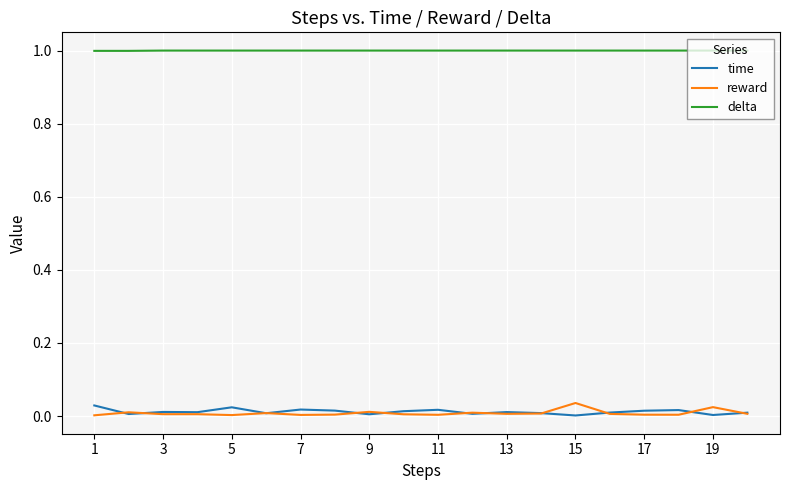

Which series has the largest total across all categories?

delta